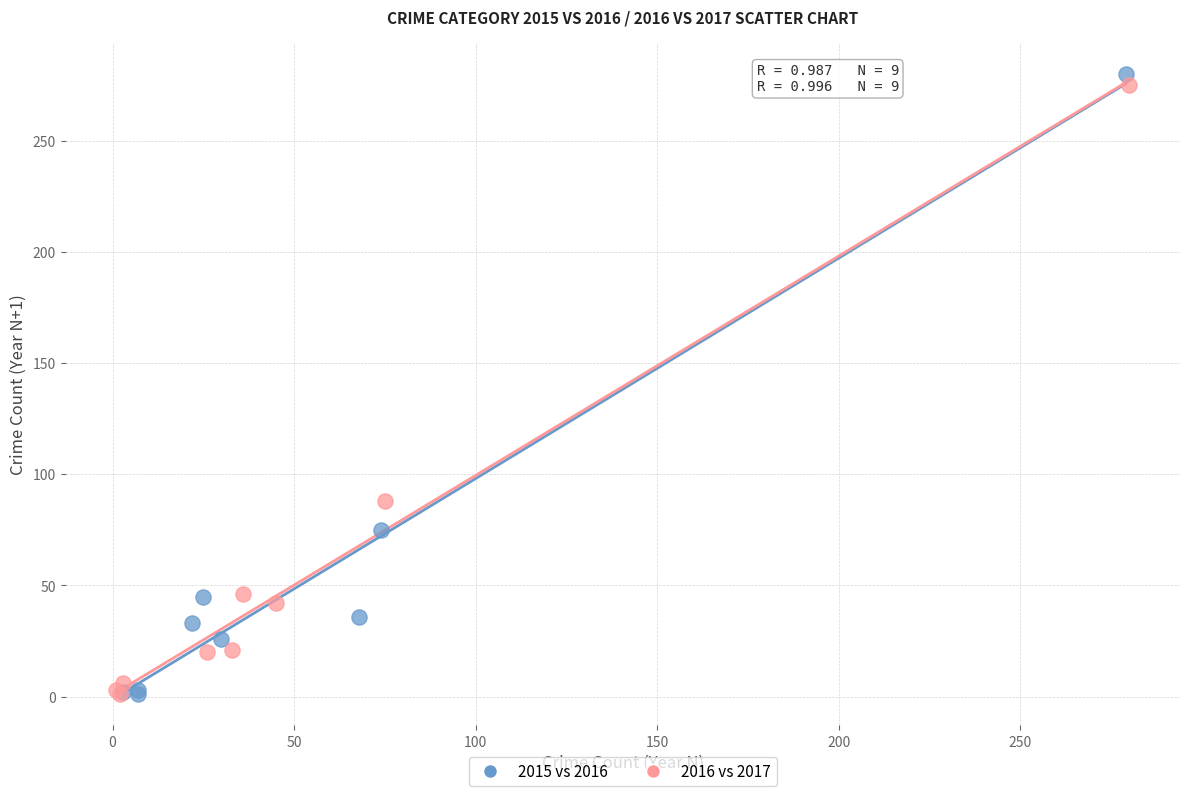

Which series has the largest Y range (max minus min)?

2015 vs 2016